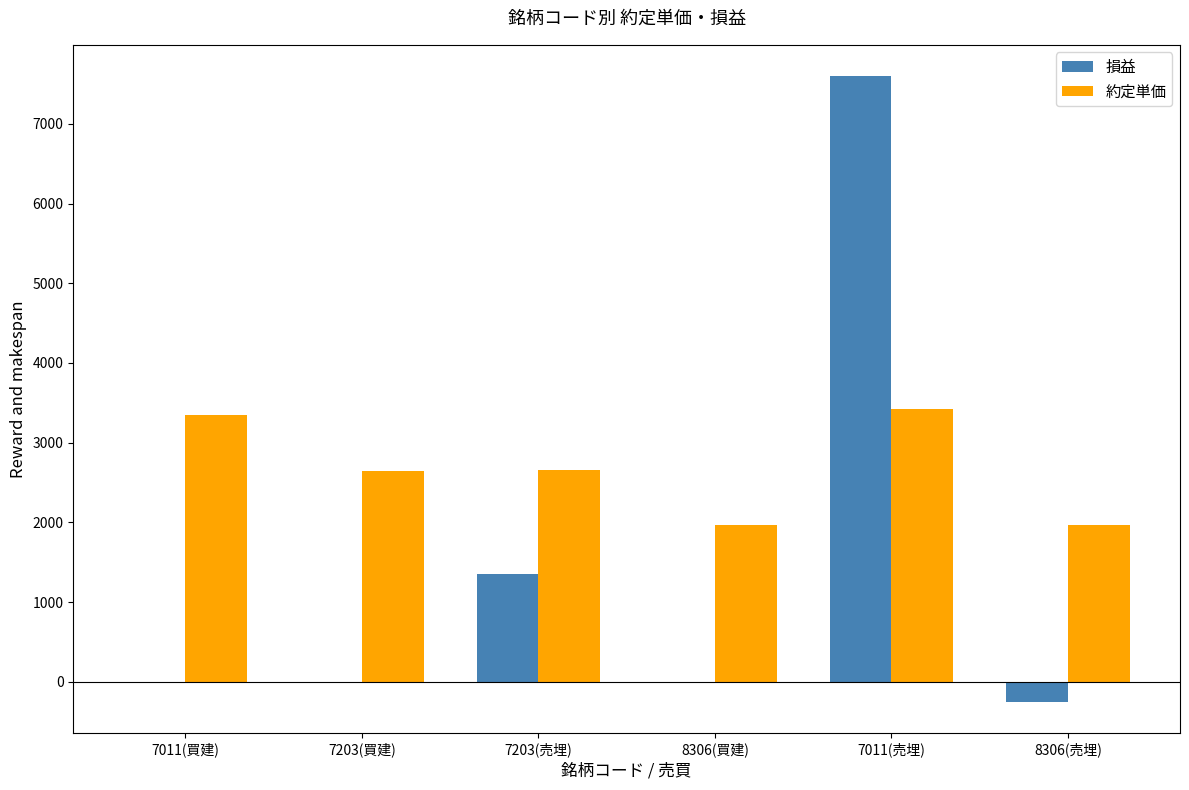

What is the spread (max minus min) of values at 8306(買建)?

1970.0